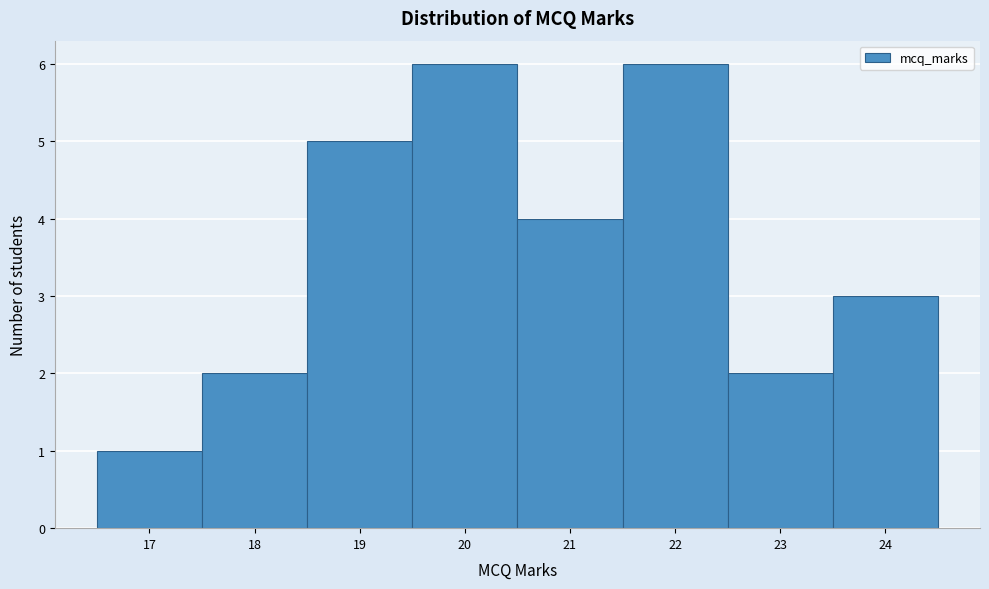

Reading left to right, list every bar in this chart as the range it spans on the x-axis followed by its height. The values are not printed on the chart, so give them approximately, as read against the axis.

16.5 to 17.5: 1
17.5 to 18.5: 2
18.5 to 19.5: 5
19.5 to 20.5: 6
20.5 to 21.5: 4
21.5 to 22.5: 6
22.5 to 23.5: 2
23.5 to 24.5: 3